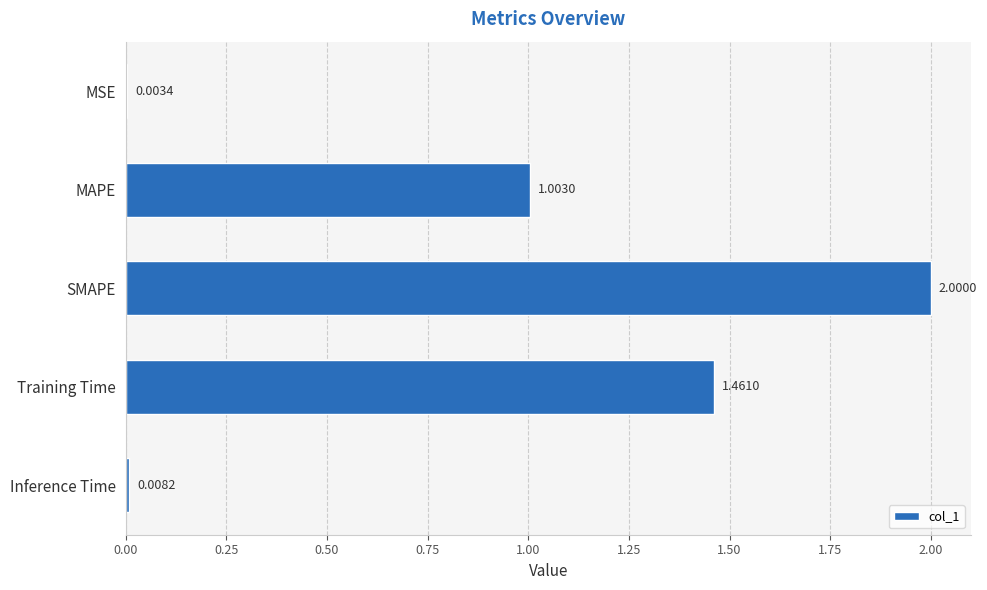

Where is the data nearest to the value 1?

MAPE